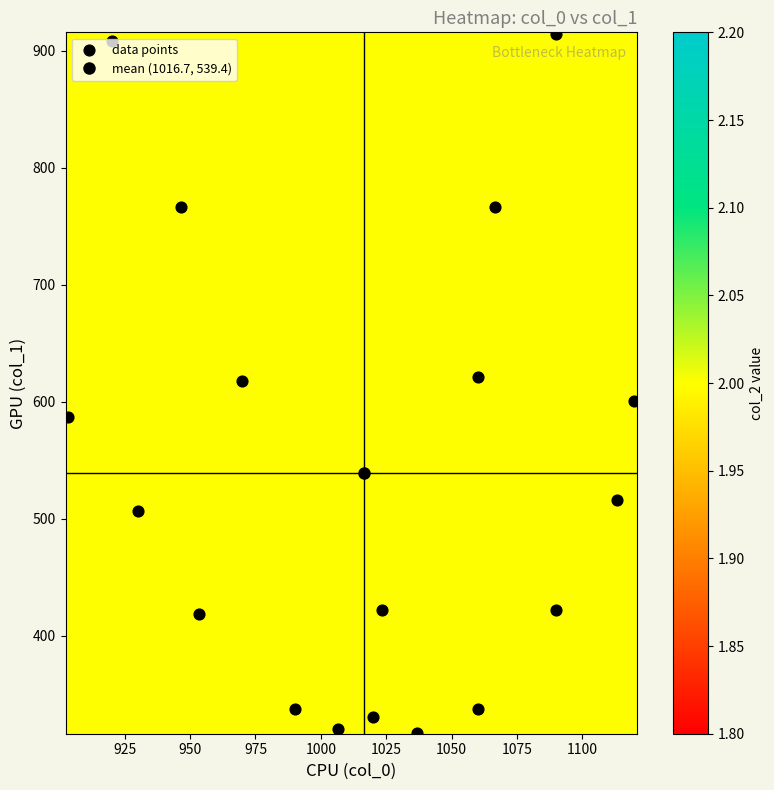

Reading left to right, list all the values displayed in this chart.

col_0: 1020.0	1023.3	953.3	930.0	903.3	1090.0	1113.3	1120.0	970.0	946.7	920.0	1060.0	1066.7	1090.0	1006.7	1036.7	990.0	1060.0
col_1: 330.8	421.9	418.5	506.2	587.2	421.9	516.4	600.8	617.6	766.1	907.9	621.0	766.1	914.6	320.6	317.2	337.5	337.5
col_2: 2.0	2.0	2.0	2.0	2.0	2.0	2.0	2.0	2.0	2.0	2.0	2.0	2.0	2.0	2.0	2.0	2.0	2.0